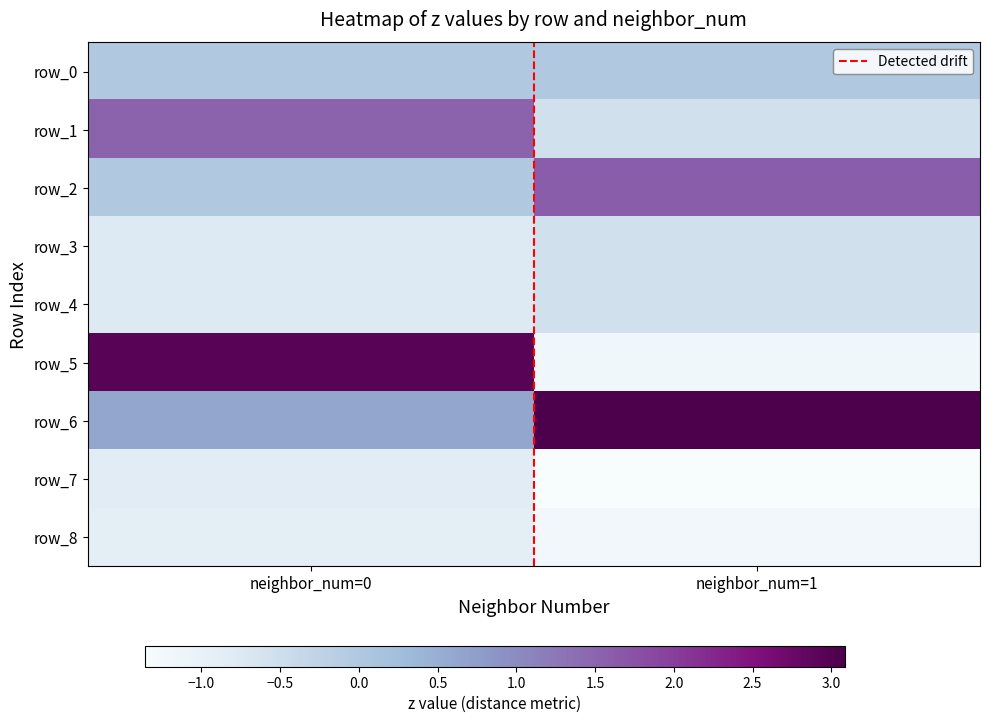

What is the difference between the maximum and minimum values in the row_1 series?

2.1